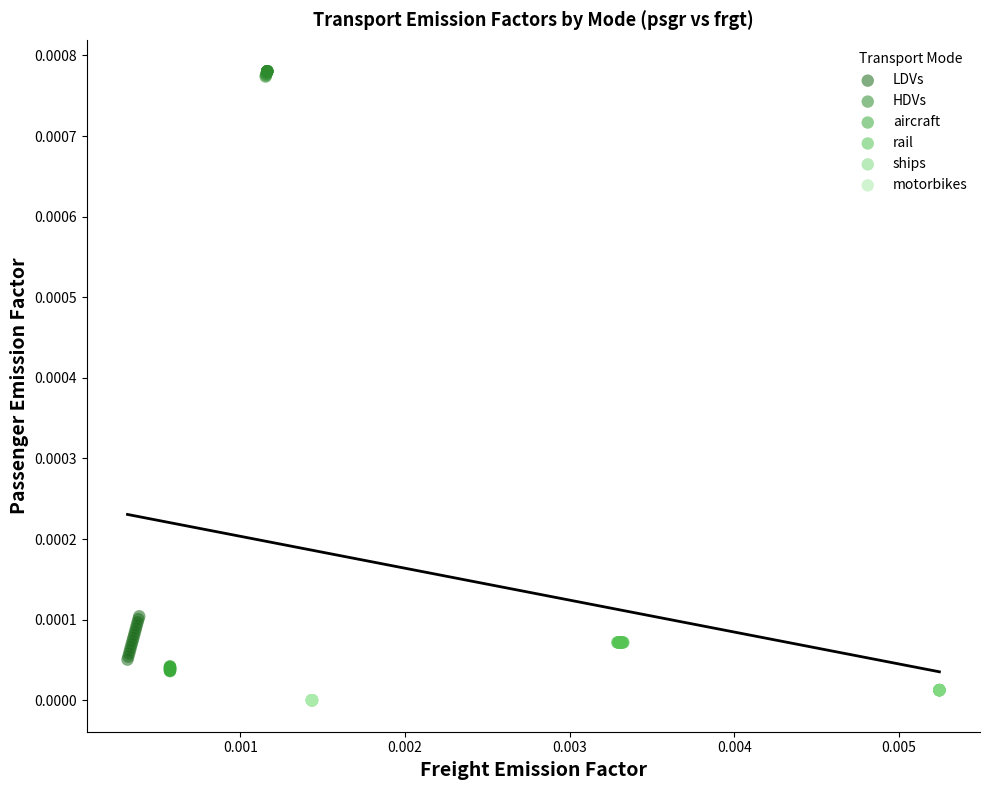

Which series reaches the maximum Y coordinate?

HDVs